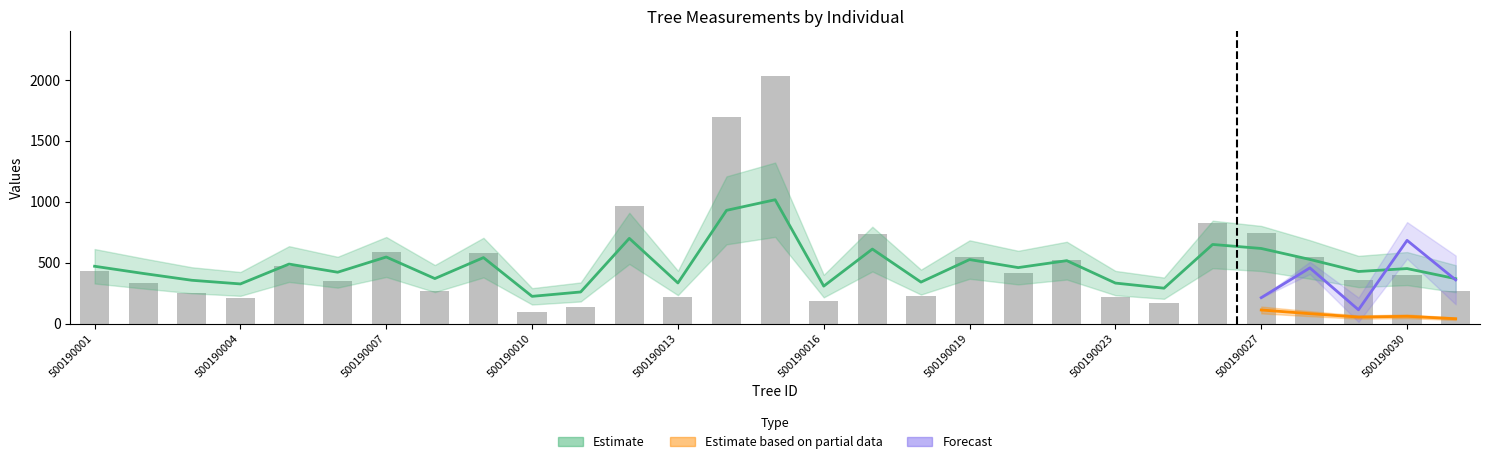

True or false: g has a value of 100.2 at 500190029.

False